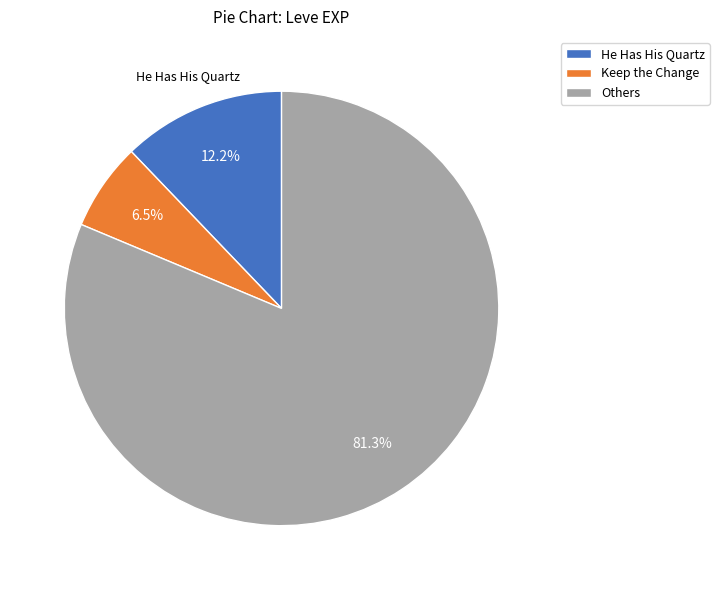

How much of the chart is everything except Keep the Change?

93.5%